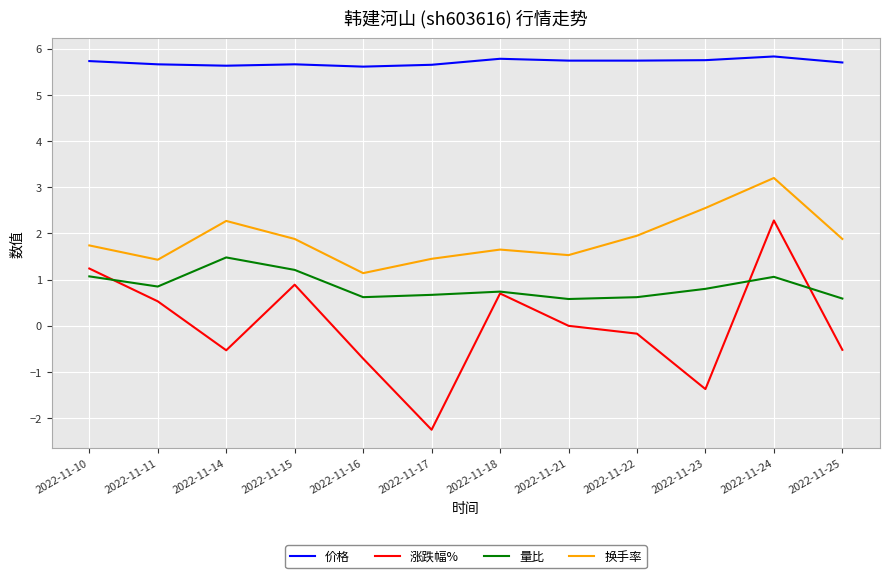

True or false: 量比 and 涨跌幅% cross at least once.

True